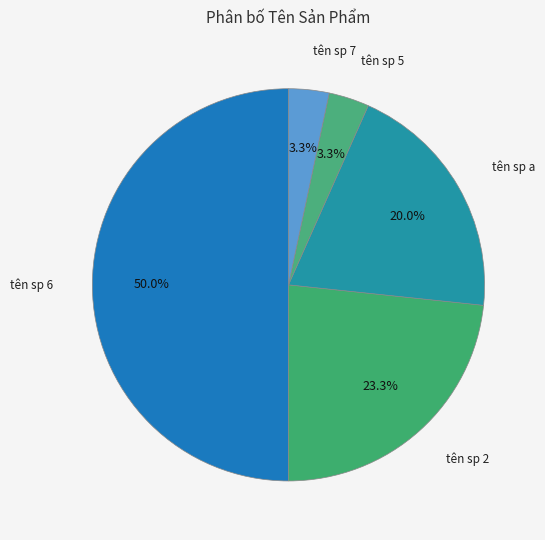

Combined, do tên sp 7 and tên sp a account for over 50%?

No